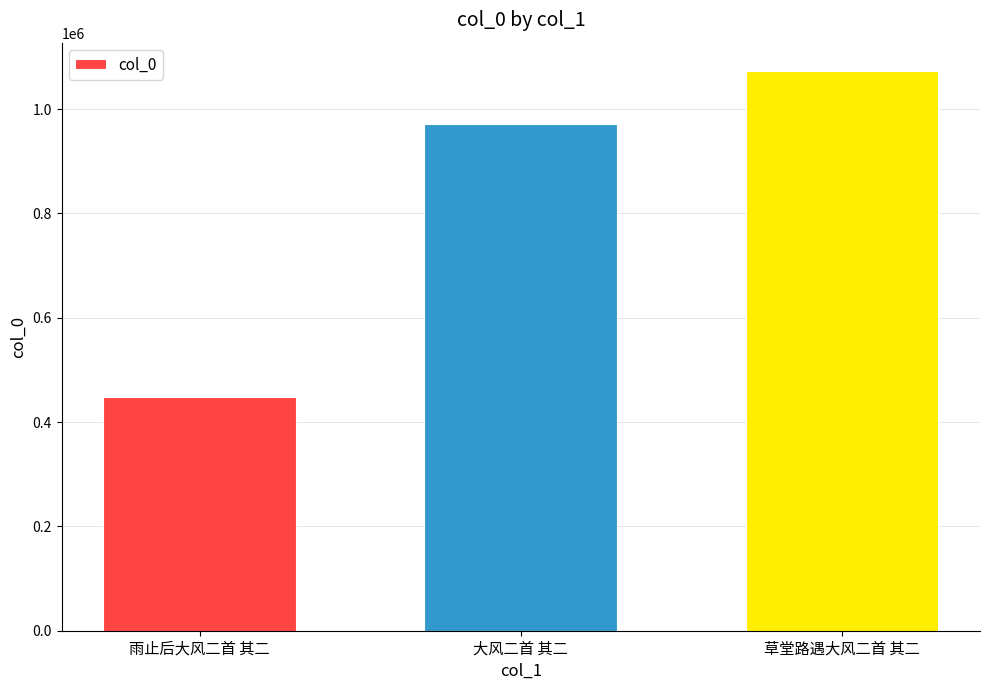

Reading left to right, extract all data points from this chart.

448150	970970	1073832